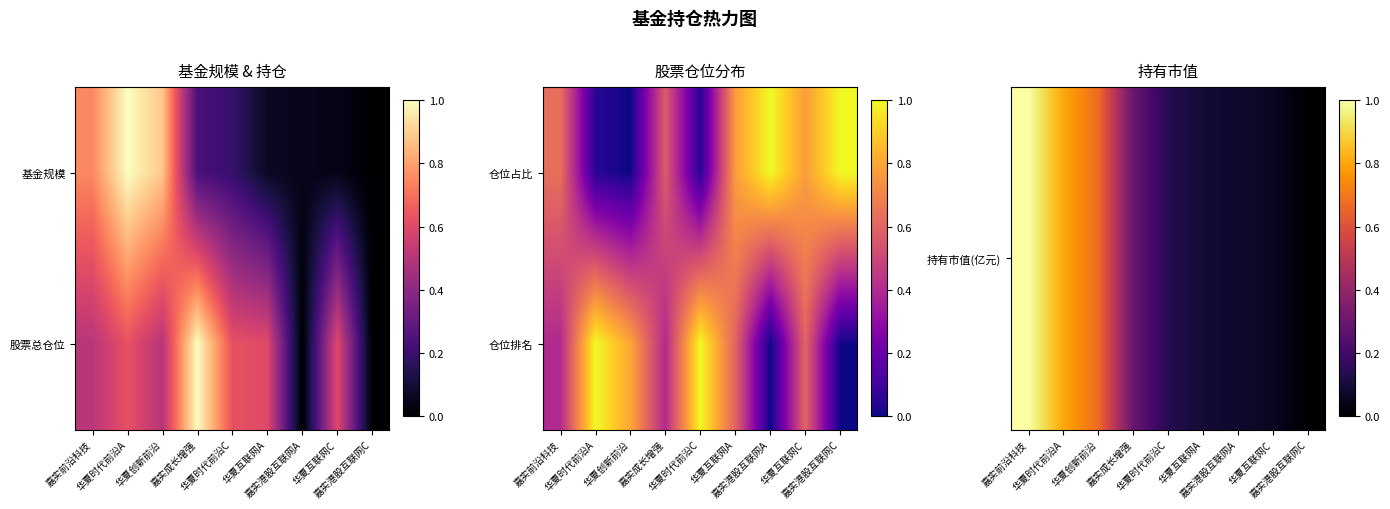

What is the sum of the 仓位排名 values at 华夏创新前沿 and 华夏互联网A?

1.4